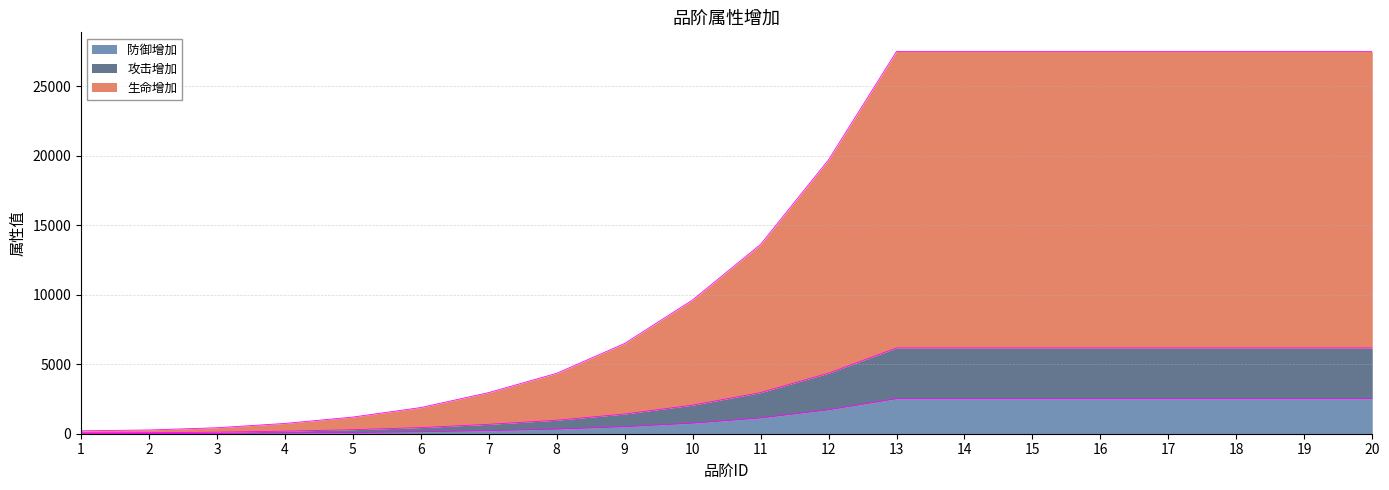

Reading right to left, extract all data points from this chart.

生命增加: 27514	27514	27514	27514	27514	27514	27514	27514	19720	13631	9633	6499	4350	2963	1884	1200	740	430	270	211
攻击增加: 6175	6175	6175	6175	6175	6175	6175	6175	4356	2962	2058	1418	971	677	442	290	184	110	72	59
防御增加: 2519	2519	2519	2519	2519	2519	2519	2519	1723	1134	760	504	331	220	137	85	51	28	17	13